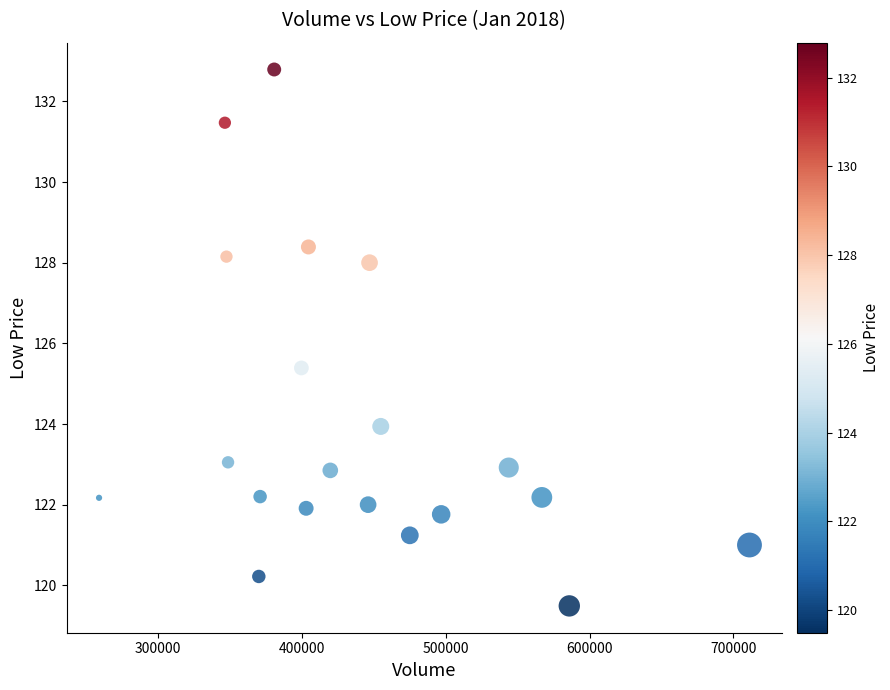

What is the range of X values (max minus min)?

452300.0